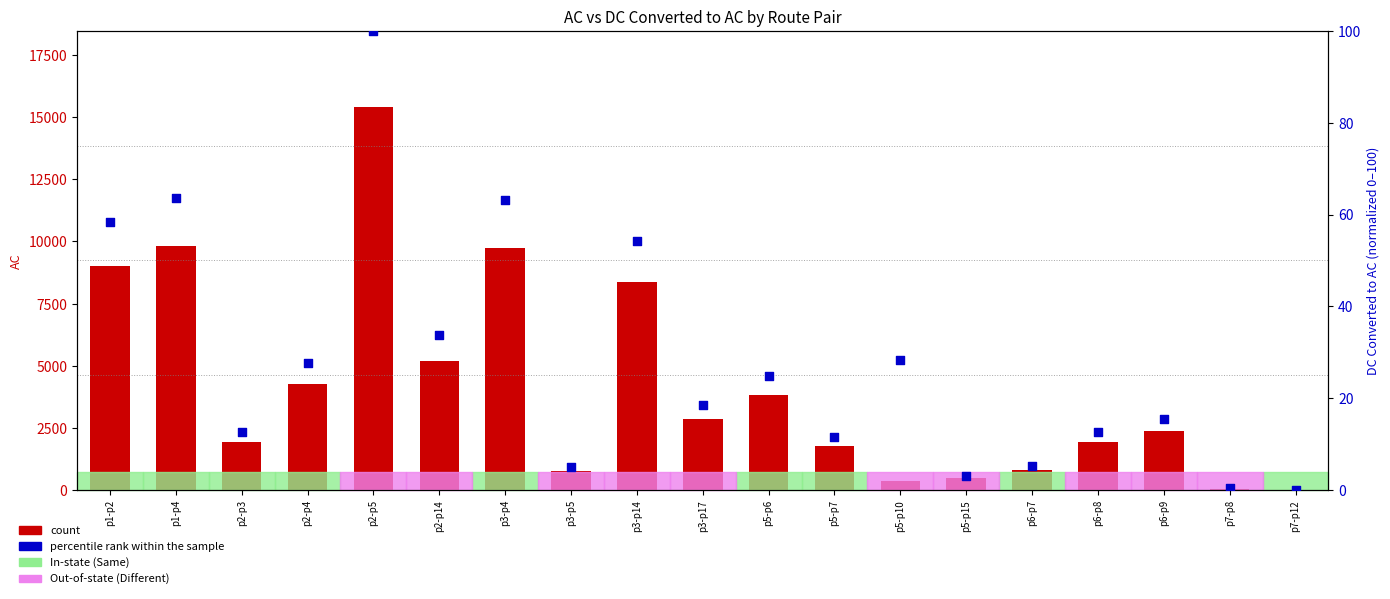

What is the total value across all series at p3-p5?

766.9